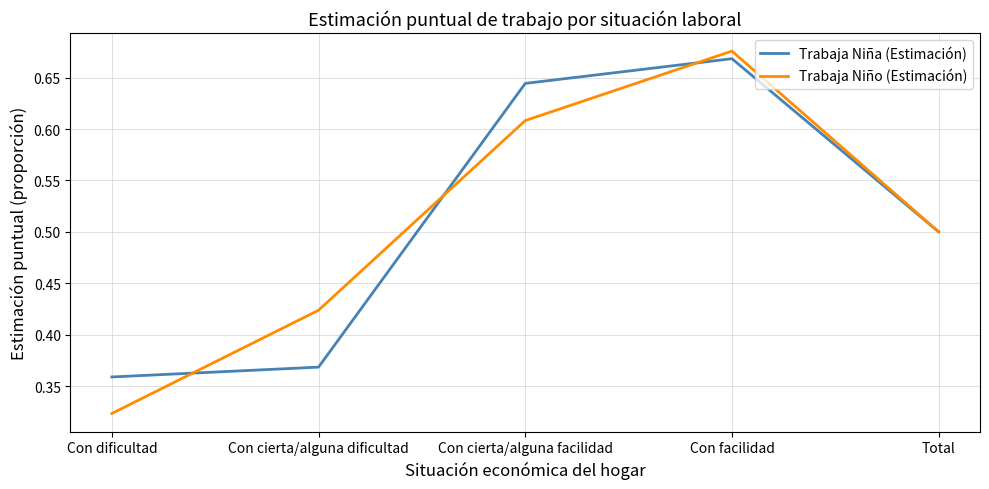

True or false: Trabaja Niño (Estimación) has more than 2 points higher than both neighbors.

False